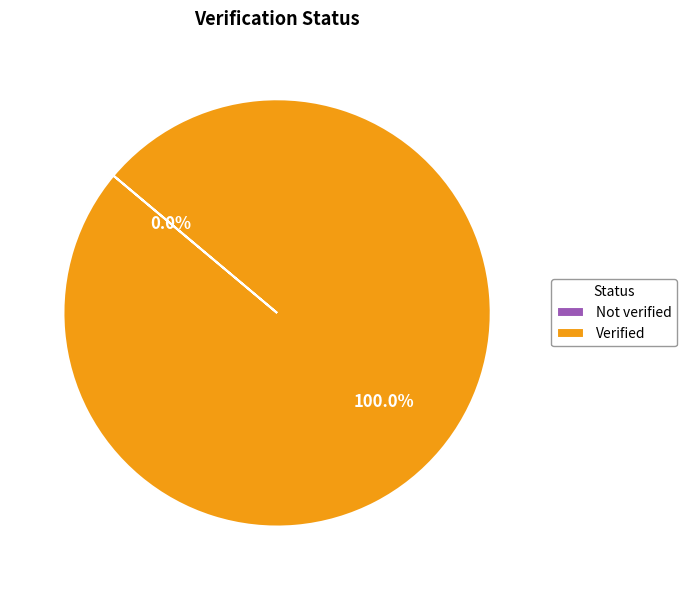

What is the largest slice in the pie chart?

Verified